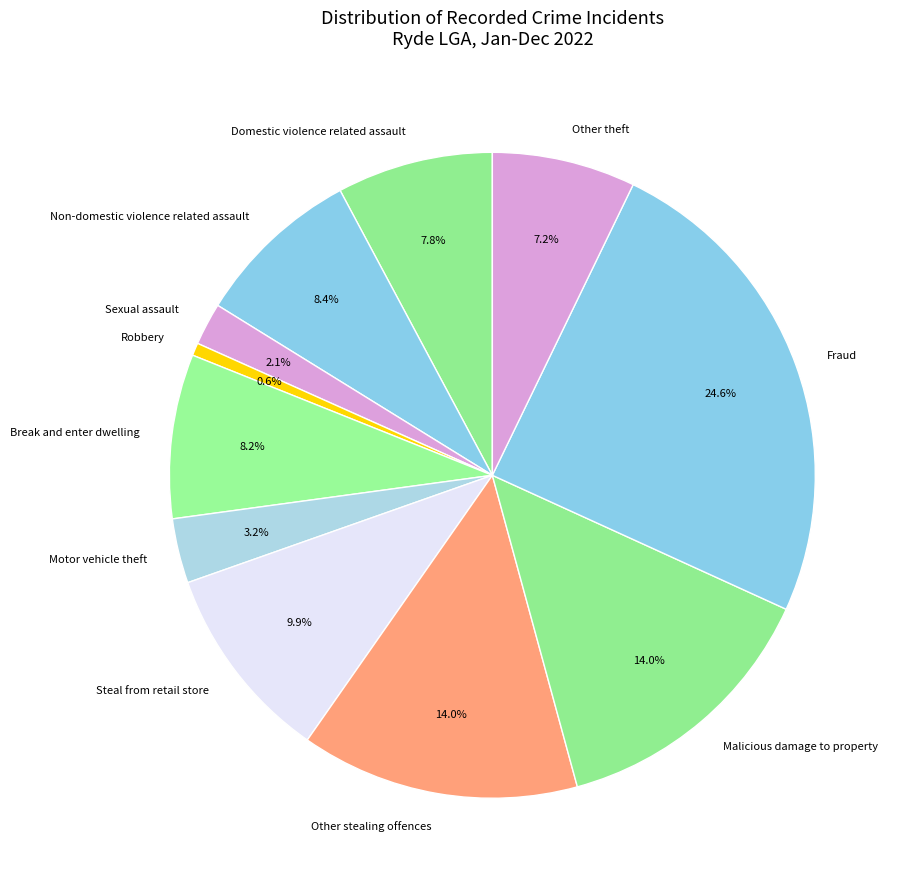

Does Non-domestic violence related assault represent more than half of the total?

No